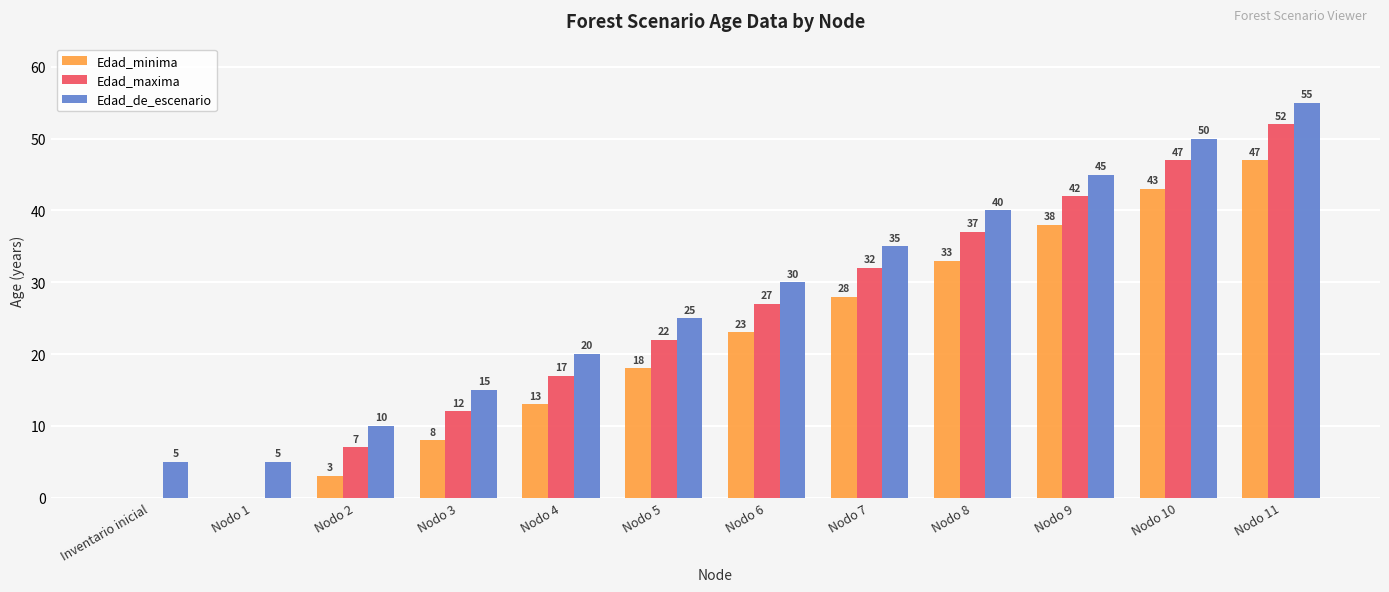

At which label does Edad_de_escenario reach its peak?

Nodo 11